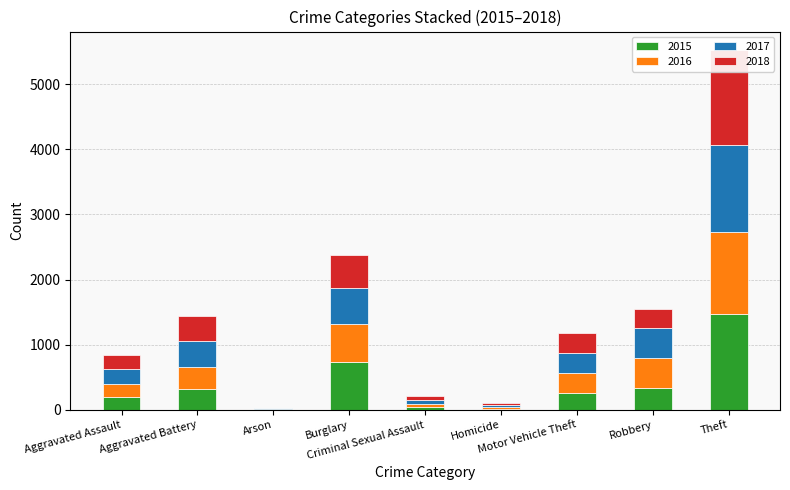

What is the sum of all 2016 values?

3218